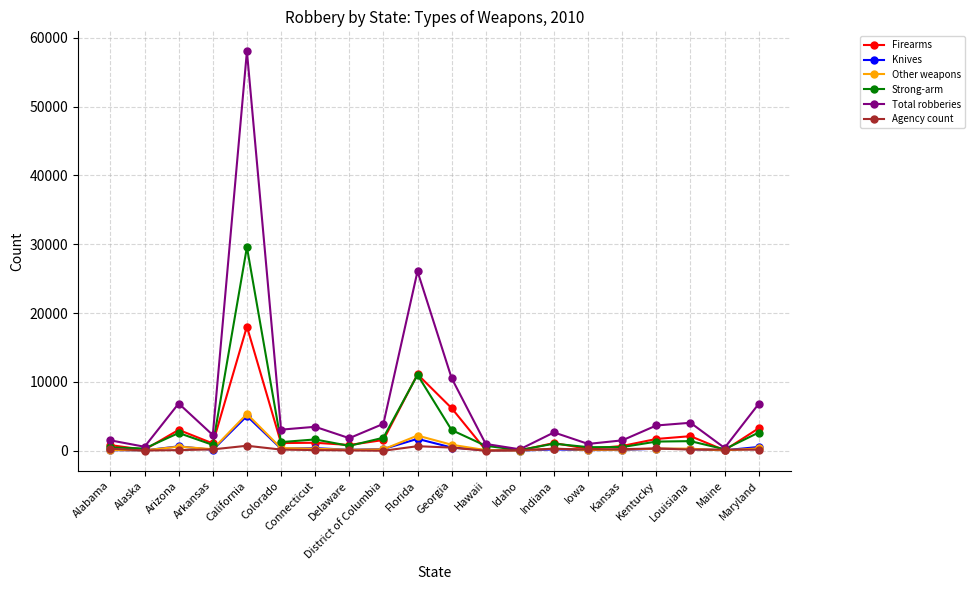

What is the difference between the maximum and minimum values in the Agency count series?

728